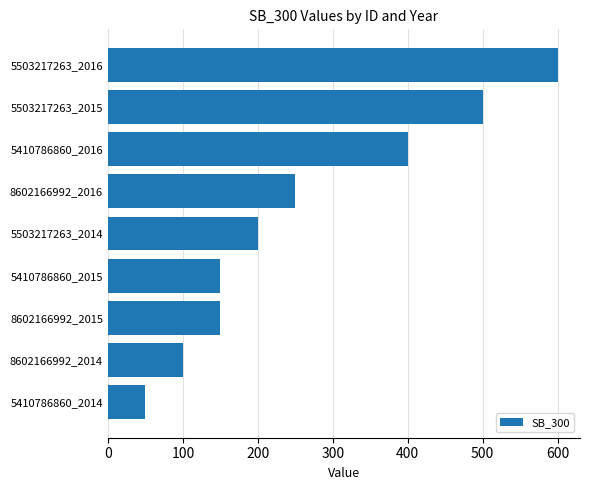

How many series are shown in this chart?

1